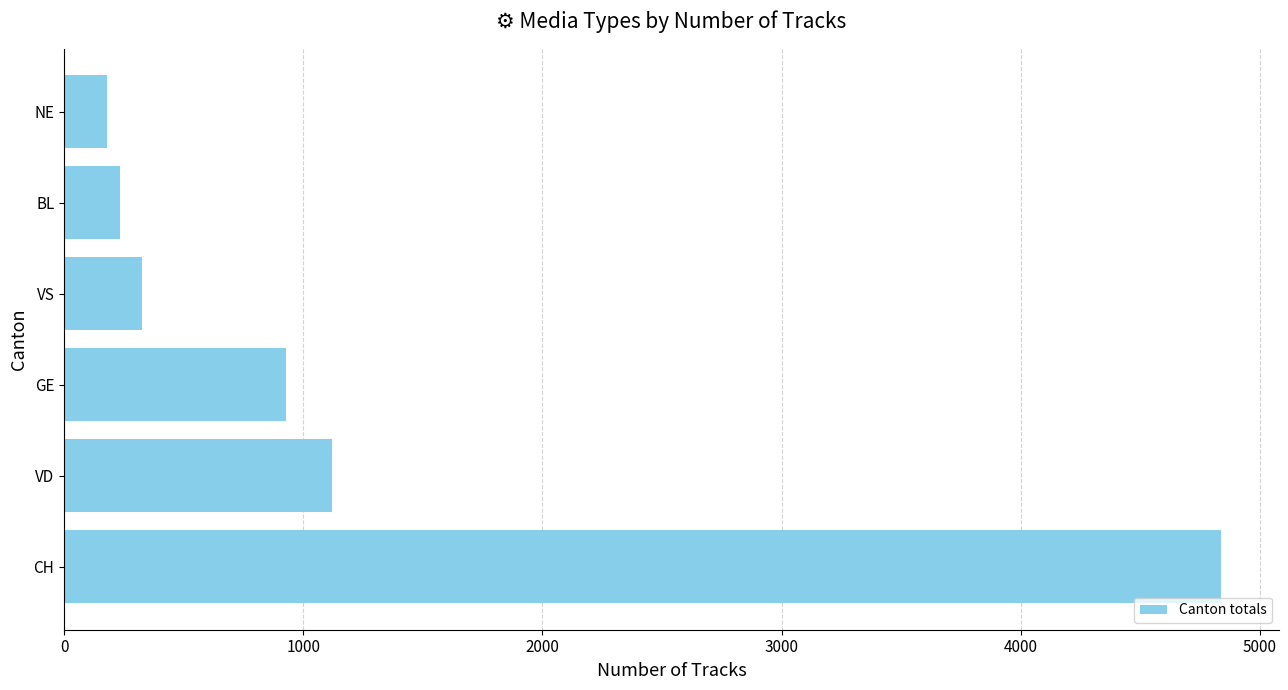

Reading bottom to top, list all the values displayed in this chart.

CH=4838	VD=1119	GE=928	VS=324	BL=233	NE=180